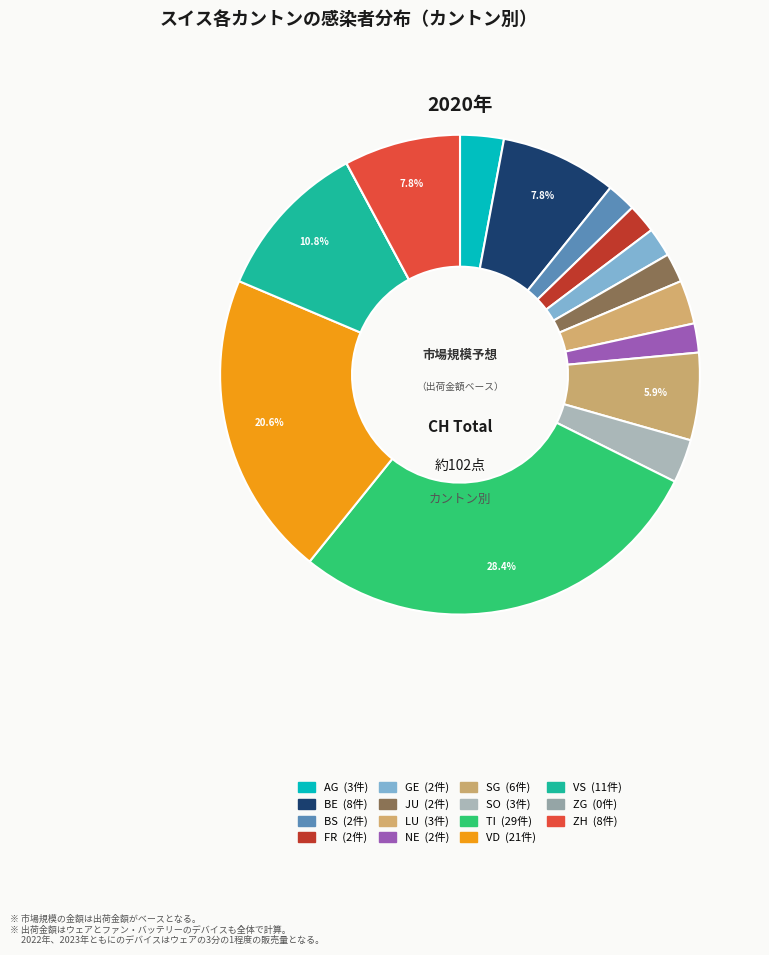

True or false: LU accounts for 1% of the total.

False